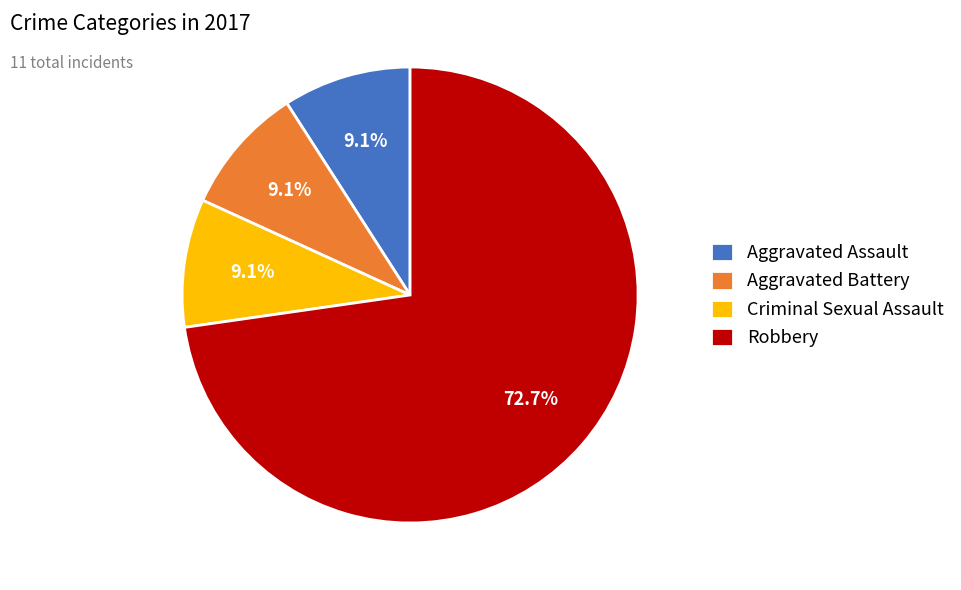

True or false: Criminal Sexual Assault accounts for 9% of the total.

True